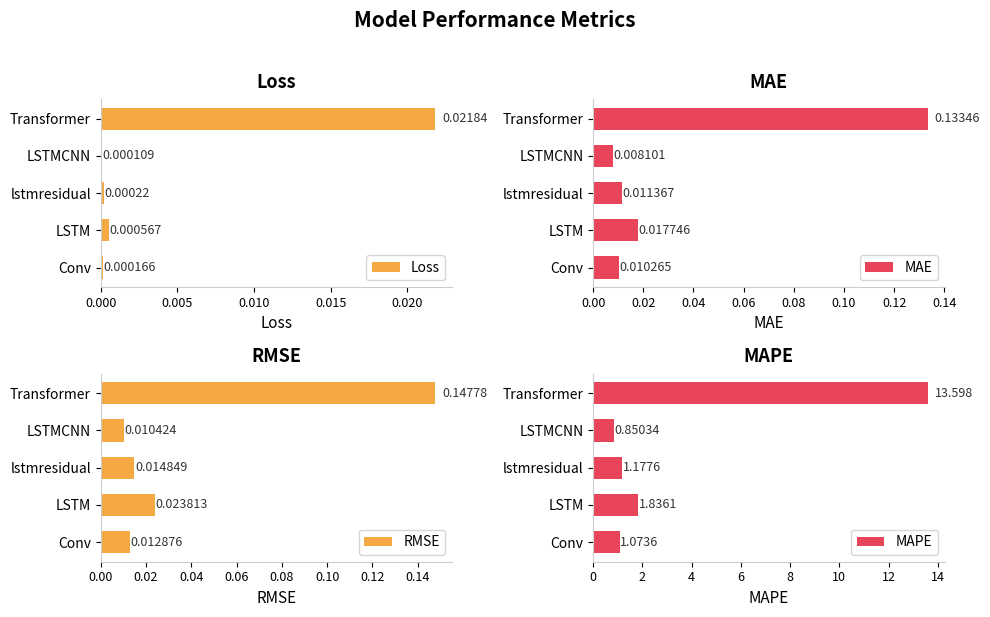

Which series has the widest spread of values?

MAPE